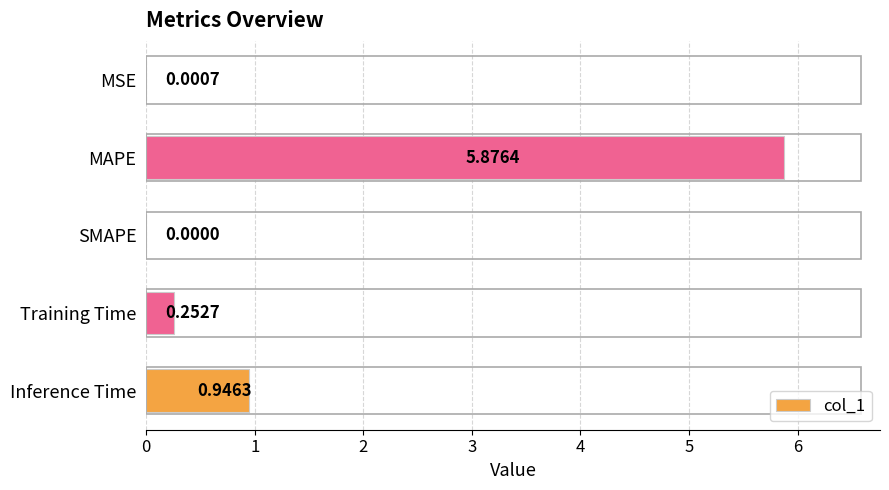

At which label is the value closest to 2?

Inference Time